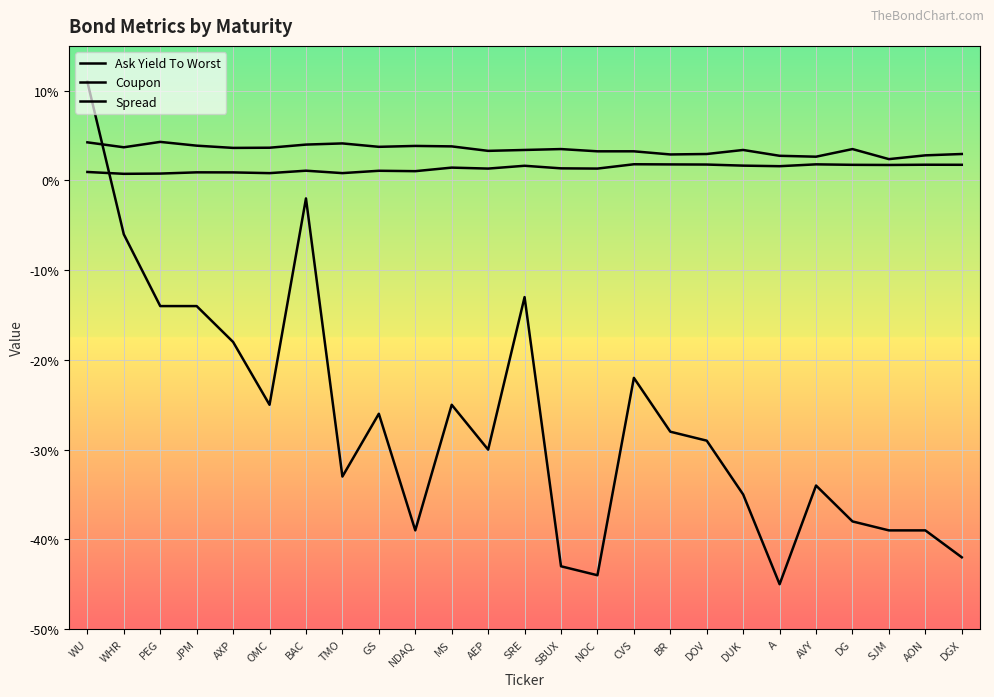

Does the chart have visible grid lines?

Yes